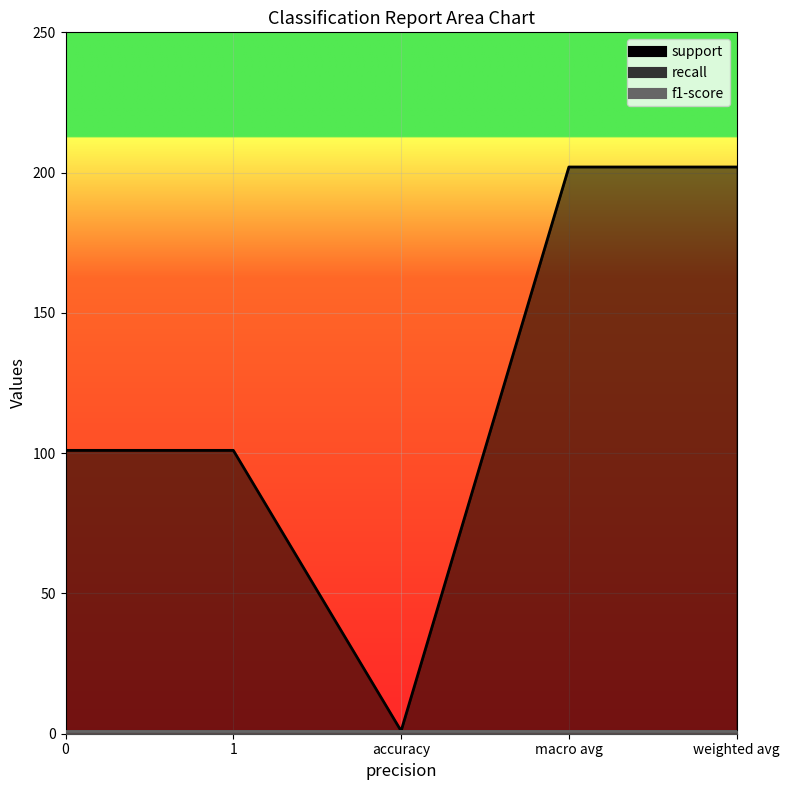

What is the total value across all series at 1?

103